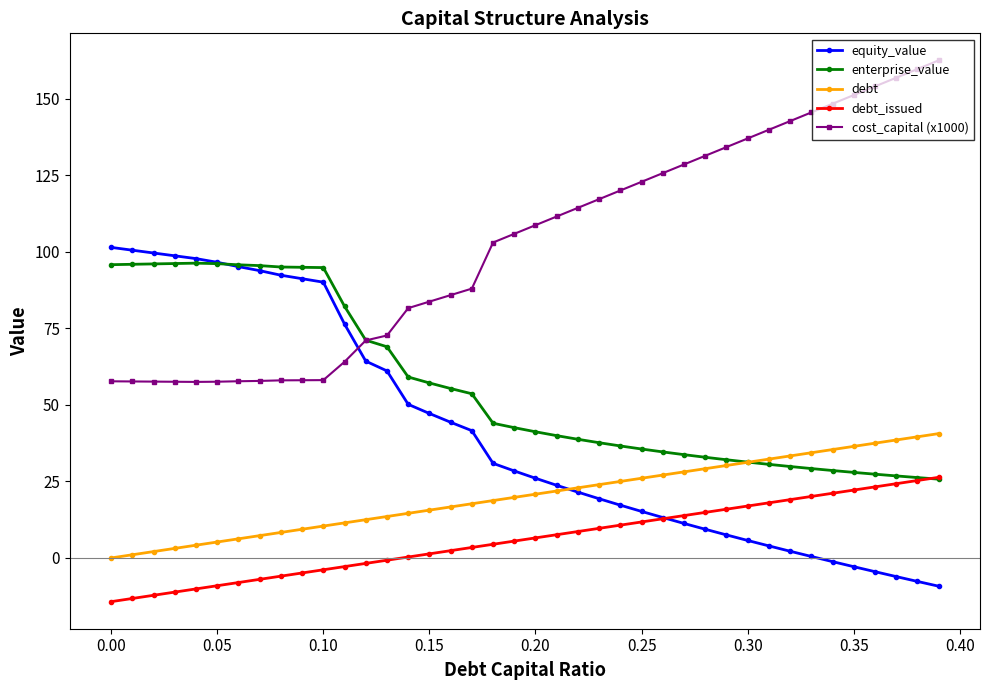

Count the number of categories in the chart.

40